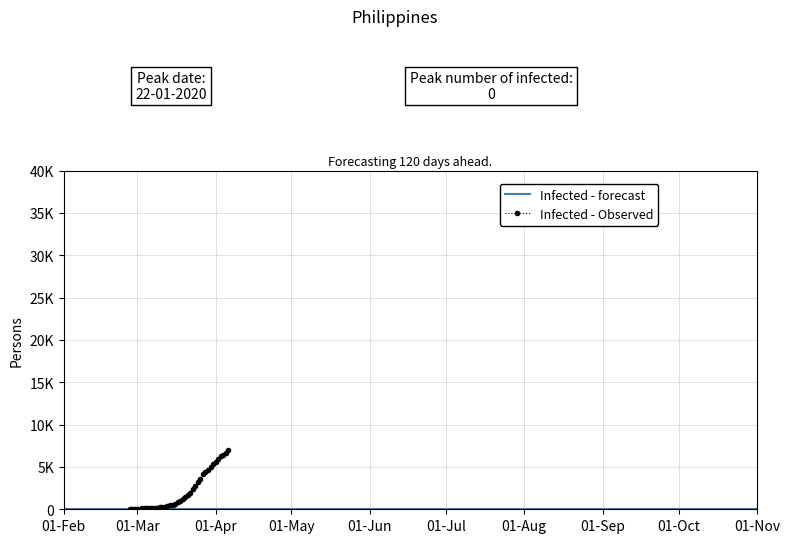

Is this an area chart (filled region under the line)?

No